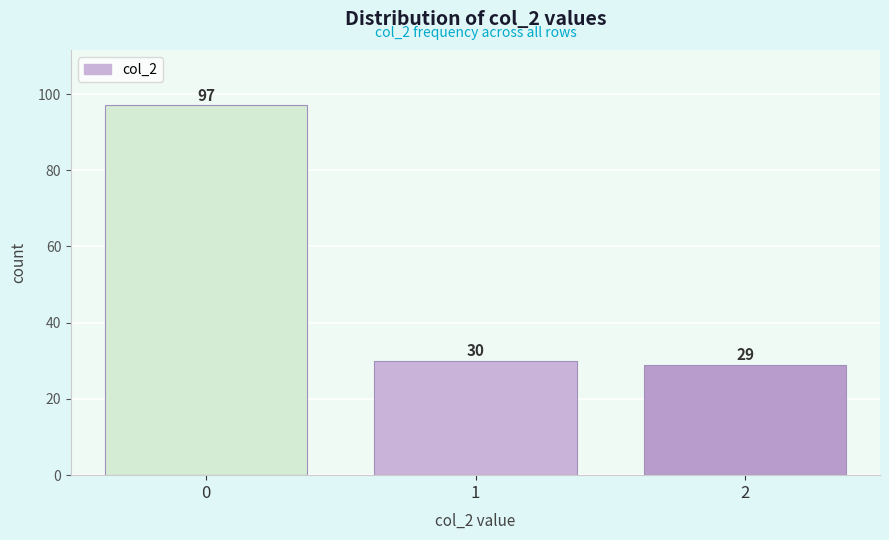

Reading left to right, transcribe all the data shown in this chart.

0=97	1=30	2=29